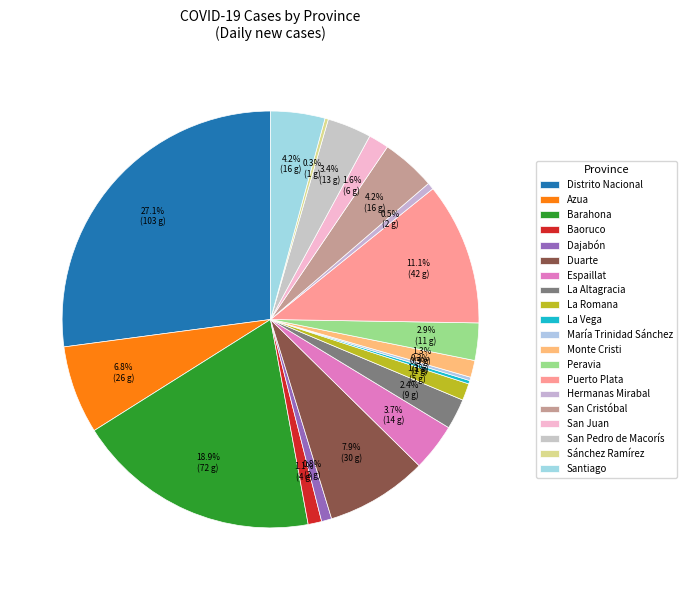

Rank the categories by value from highest to lowest.

Distrito Nacional, Barahona, Puerto Plata, Duarte, Azua, San Cristóbal, Santiago, Espaillat, San Pedro de Macorís, Peravia, La Altagracia, San Juan, La Romana, Monte Cristi, Baoruco, Dajabón, Hermanas Mirabal, La Vega, María Trinidad Sánchez, Sánchez Ramírez